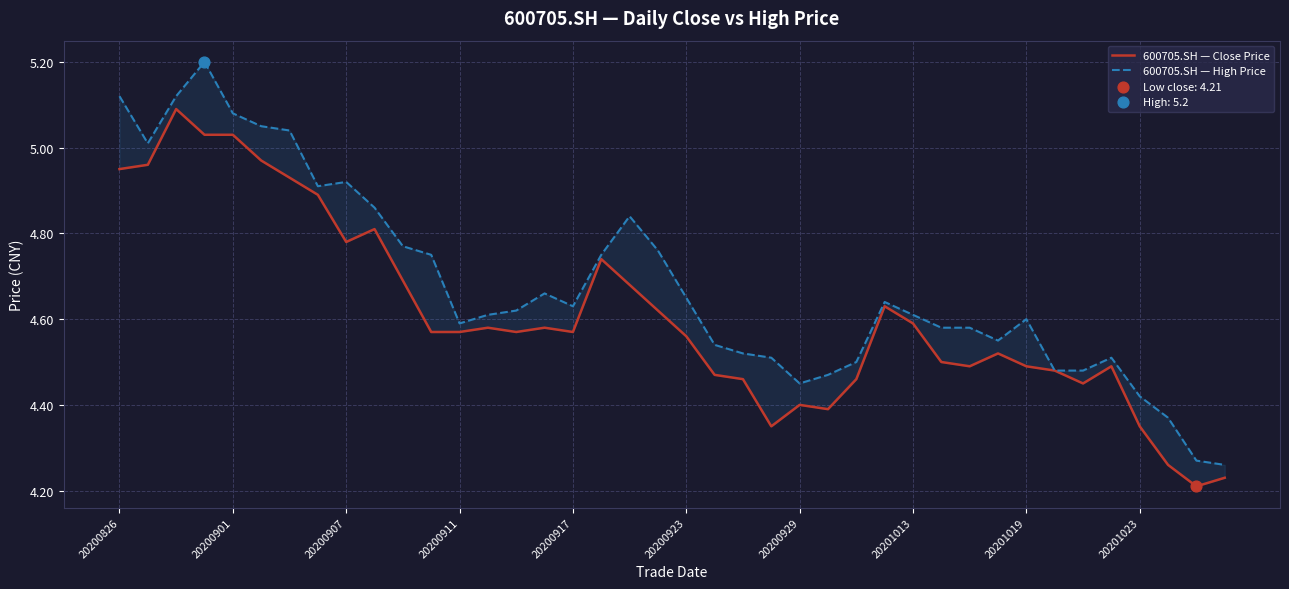

At how many categories does at least one series exceed 4?

40